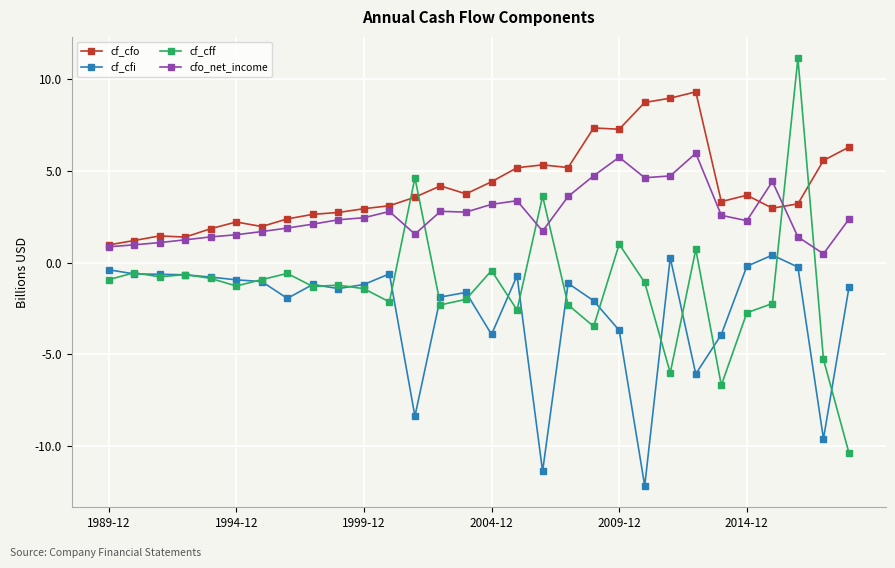

Which series has the largest range (max minus min)?

cf_cff